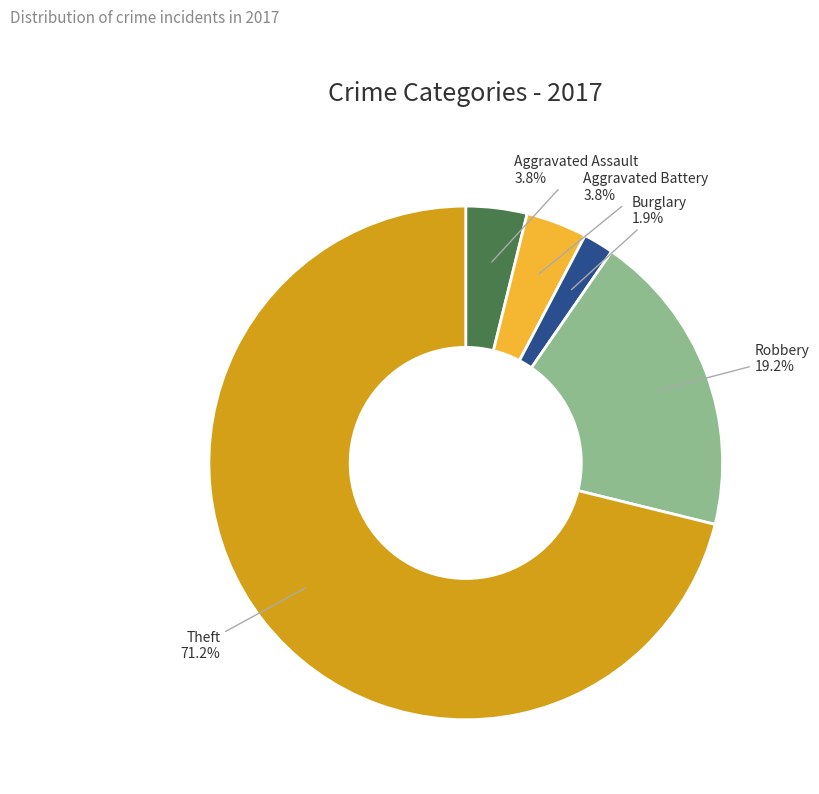

Between Aggravated Assault and Theft, which is larger?

Theft